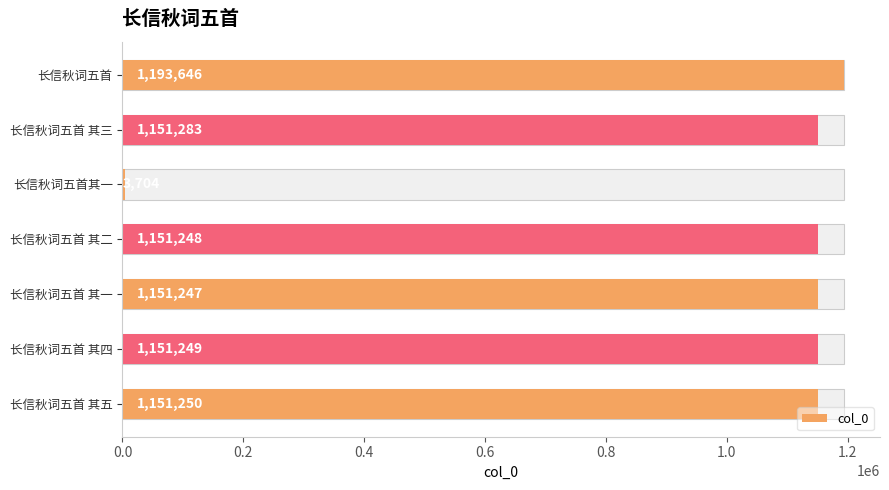

How many distinct data groups are displayed?

1